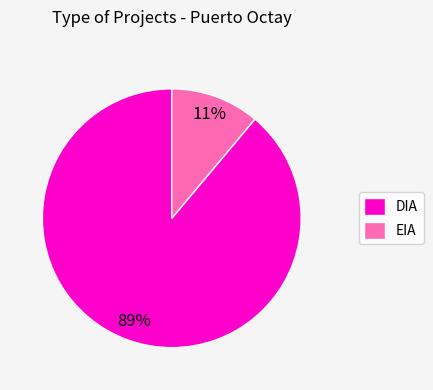

To the nearest percent, what is the difference between the EIA and DIA slice percentages?

78%